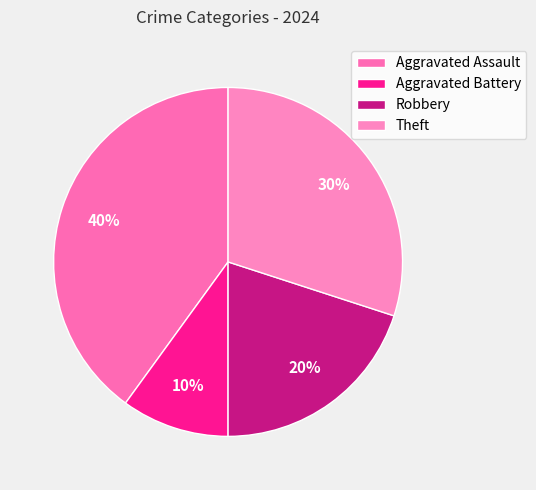

How many slices are in this pie chart?

4